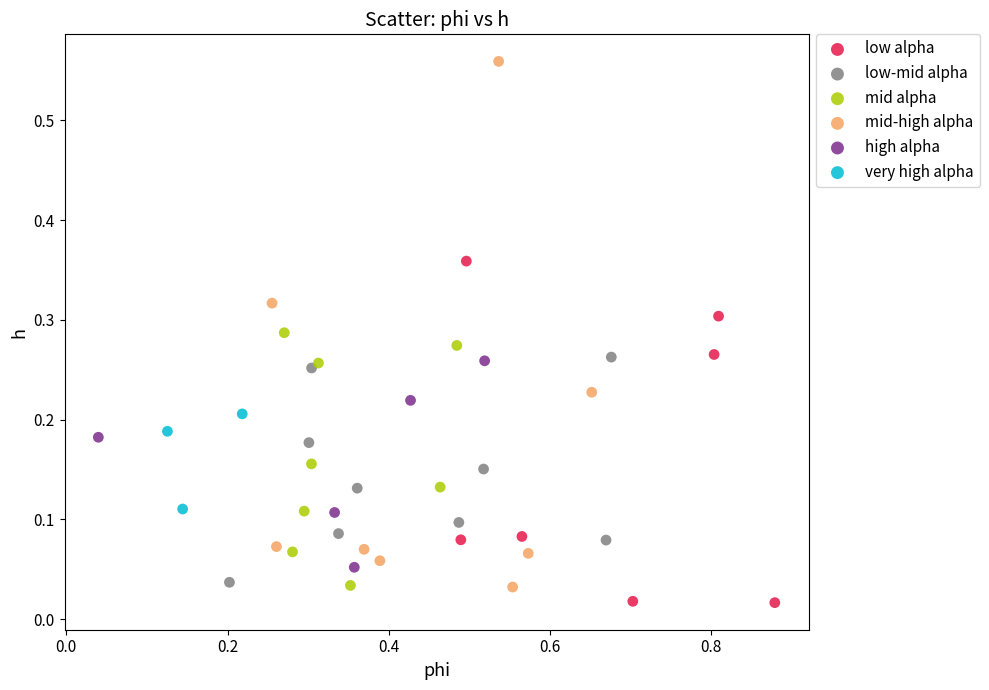

Which series has the widest spread of Y values?

mid-high alpha